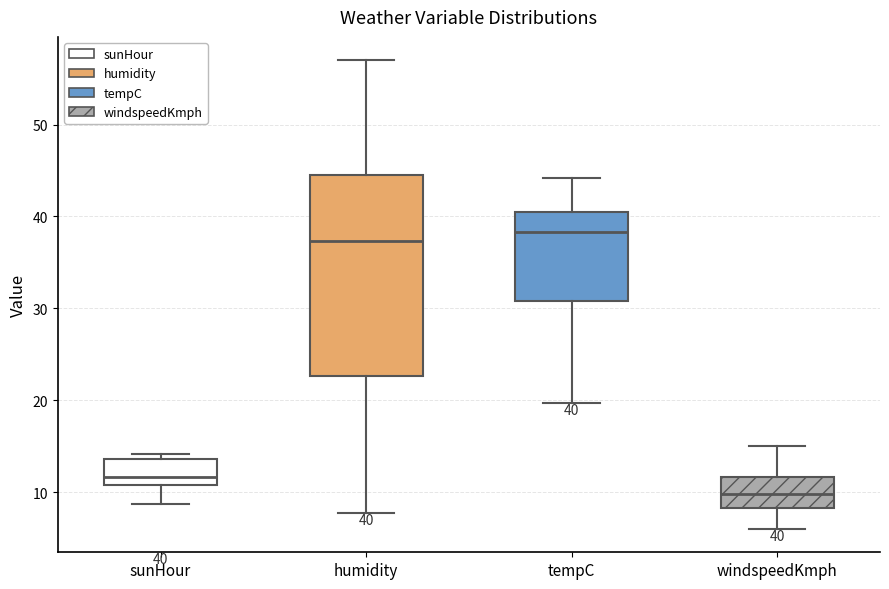

Which box's median line is the lowest?

windspeedKmph